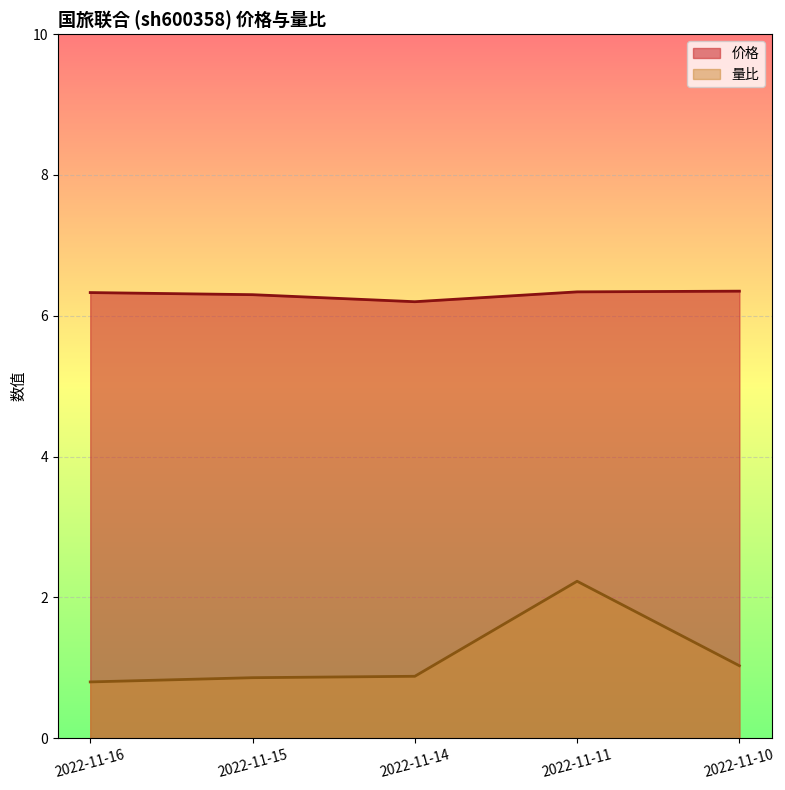

Read the 价格 value at 2022-11-15.

6.3